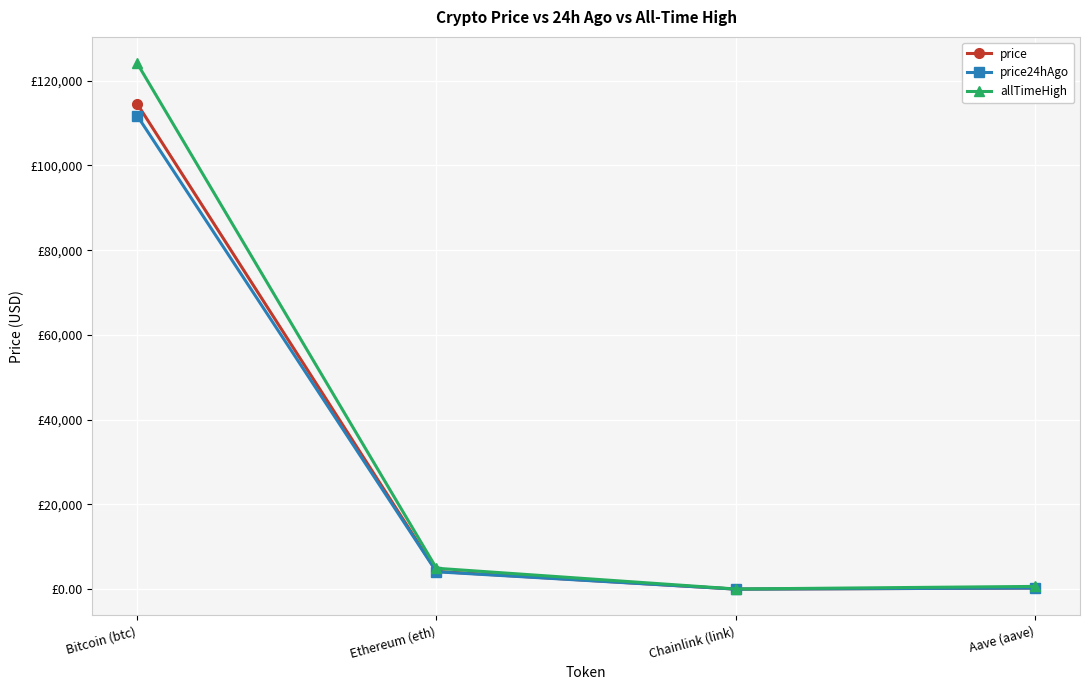

What is the label of the 3rd point from the right?

Ethereum (eth)